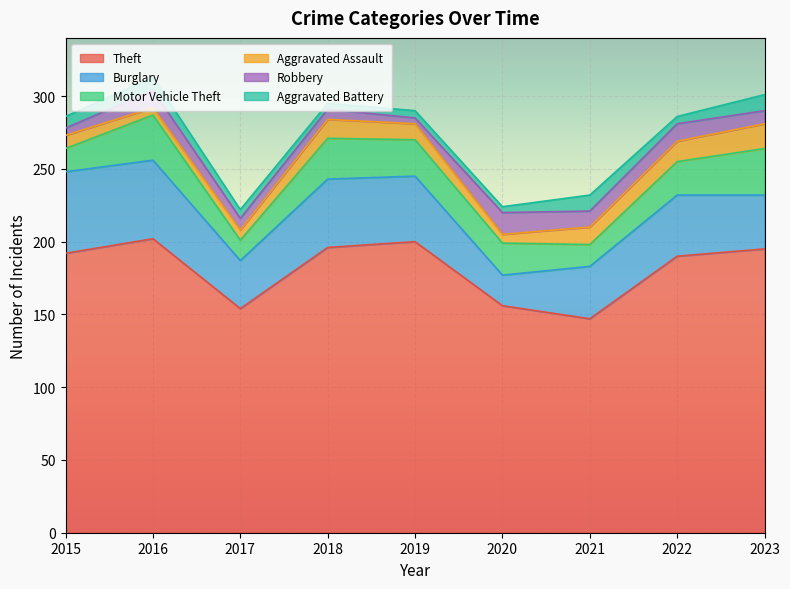

What is the value of the Robbery point at the 1st from the left?

5